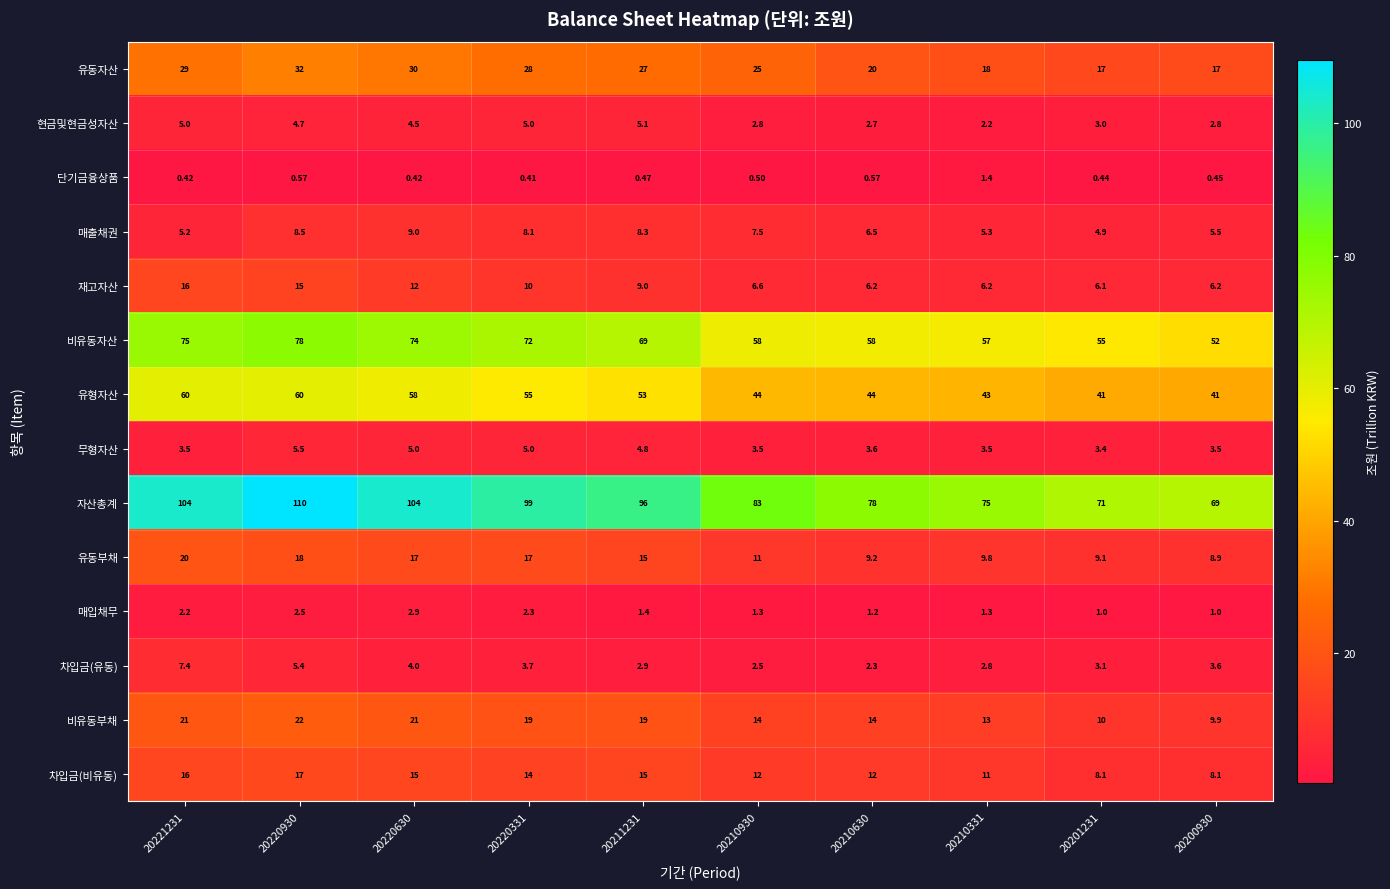

Which series changed the most between 20201231 and 20200930?

비유동자산